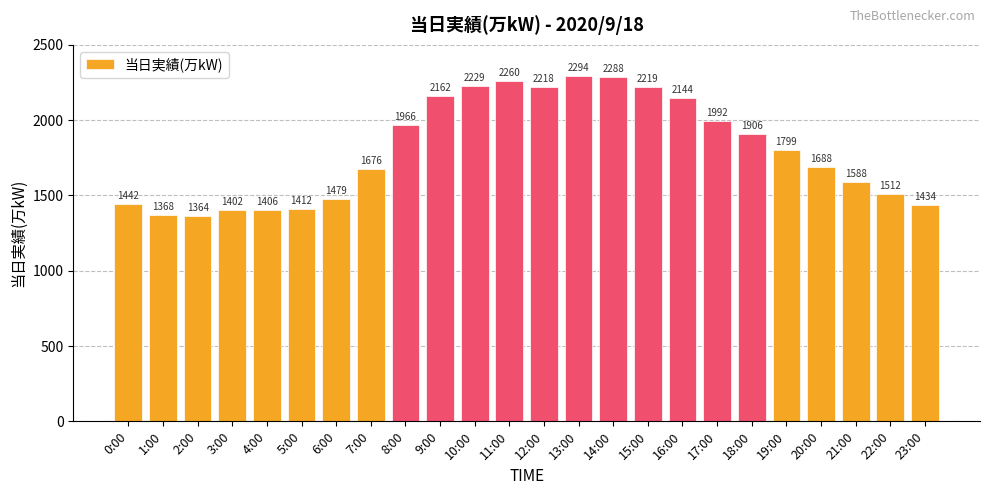

What is the change in value from 0:00 to 17:00?

+550